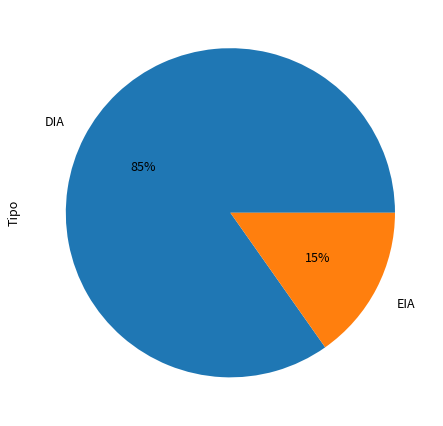

What is the ratio of the value at EIA to the value at DIA?

0.2